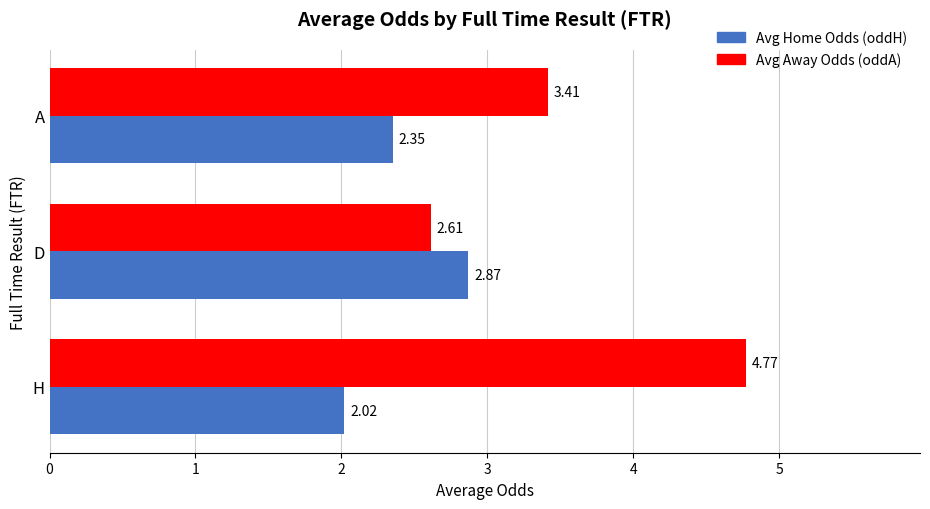

Which series has the largest total across all categories?

Avg Away Odds (oddA)